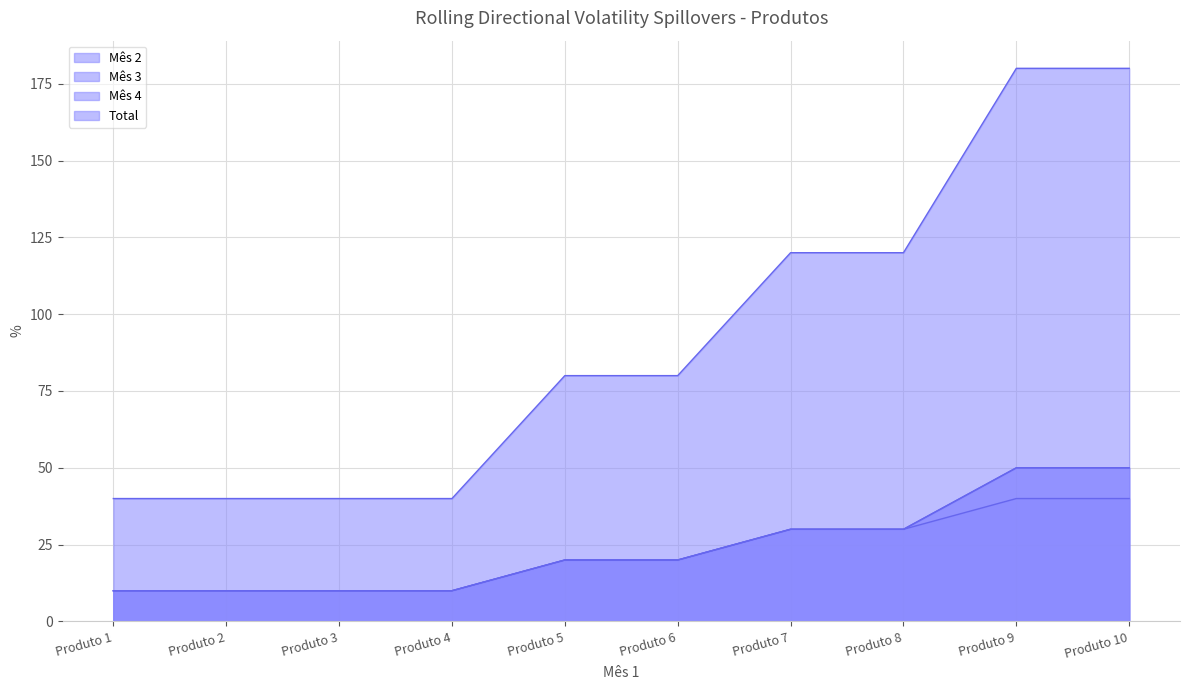

At which category is the sum across all series the highest?

Produto 9